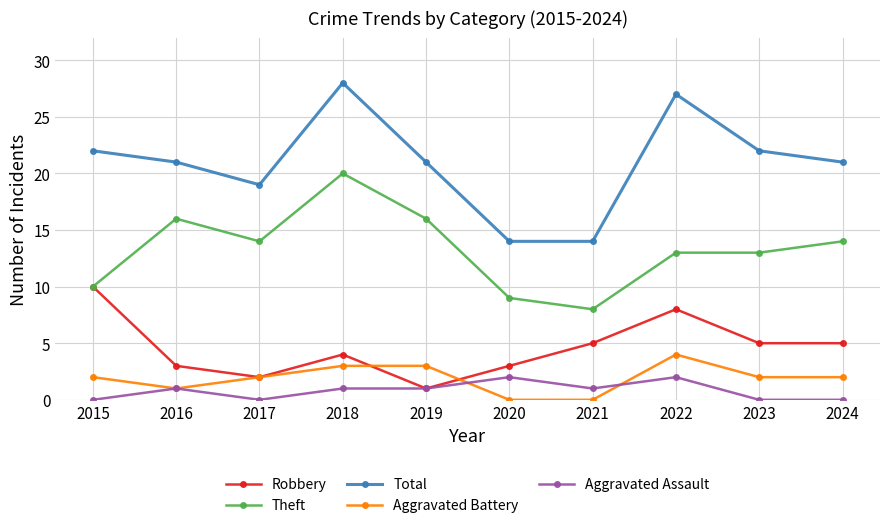

Rank the series at 2021 from highest to lowest value.

Total, Theft, Robbery, Aggravated Assault, Aggravated Battery